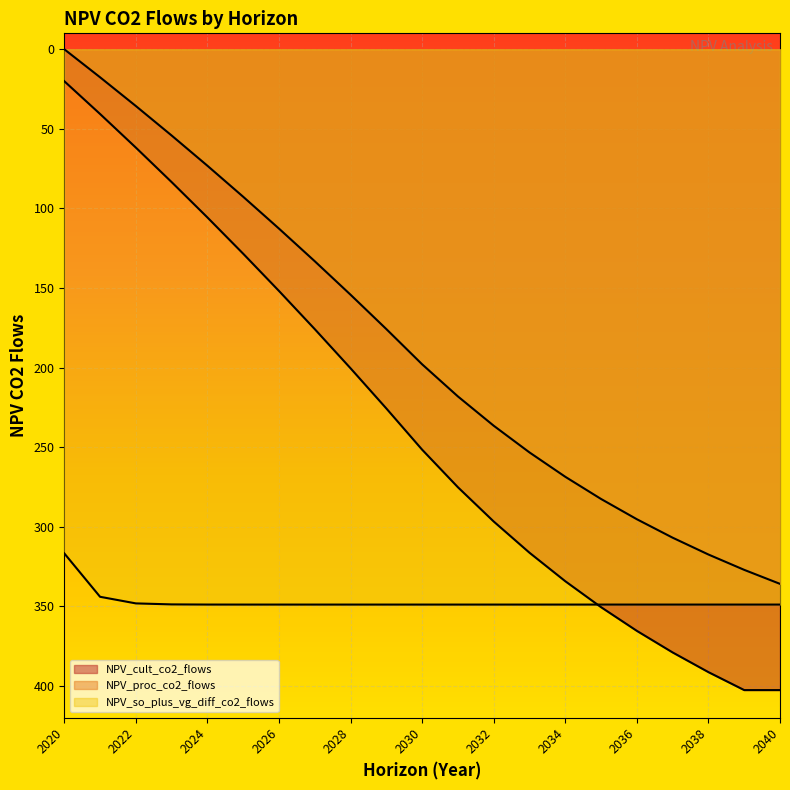

Reading right to left, transcribe all the data shown in this chart.

NPV_cult_co2_flows: -402.6	-402.6	-391.4	-379.0	-365.4	-350.6	-334.2	-316.4	-296.7	-275.2	-251.6	-225.7	-200.5	-175.9	-151.9	-128.5	-105.7	-83.5	-61.8	-40.7	-20.1
NPV_proc_co2_flows: -335.9	-327.1	-317.5	-306.9	-295.3	-282.6	-268.6	-253.3	-236.6	-218.2	-198.0	-175.8	-154.2	-133.2	-112.7	-92.7	-73.2	-54.2	-35.7	-17.6	0.0
NPV_so_plus_vg_diff_co2_flows: -348.9	-348.9	-348.9	-348.9	-348.9	-348.9	-348.9	-348.9	-348.9	-348.9	-348.9	-348.9	-348.9	-348.9	-348.9	-348.9	-348.9	-348.8	-348.2	-344.0	-316.8